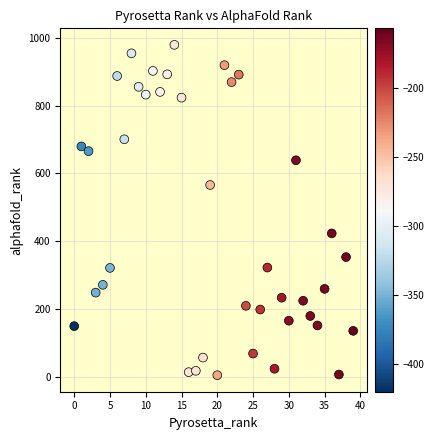

What is the range of Y values (max minus min)?

976